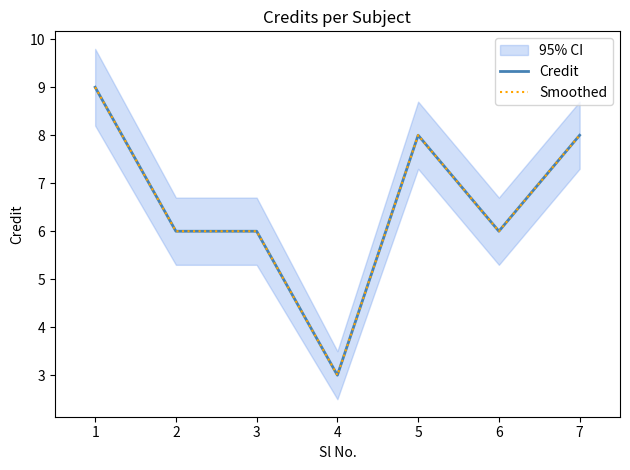

Reading left to right, what are all the values shown in this chart?

Credit: 9	6	6	3	8	6	8
Smoothed: 9	6	6	3	8	6	8